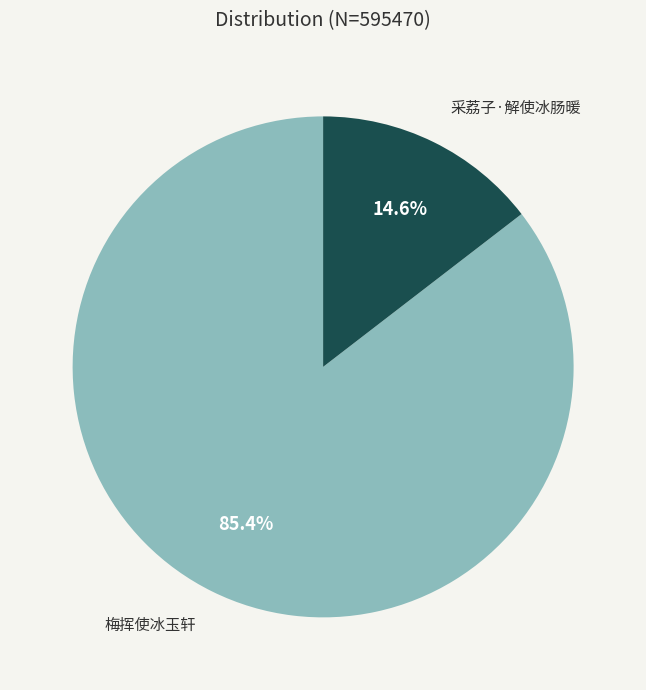

Is there any slice that represents more than half of the pie?

Yes